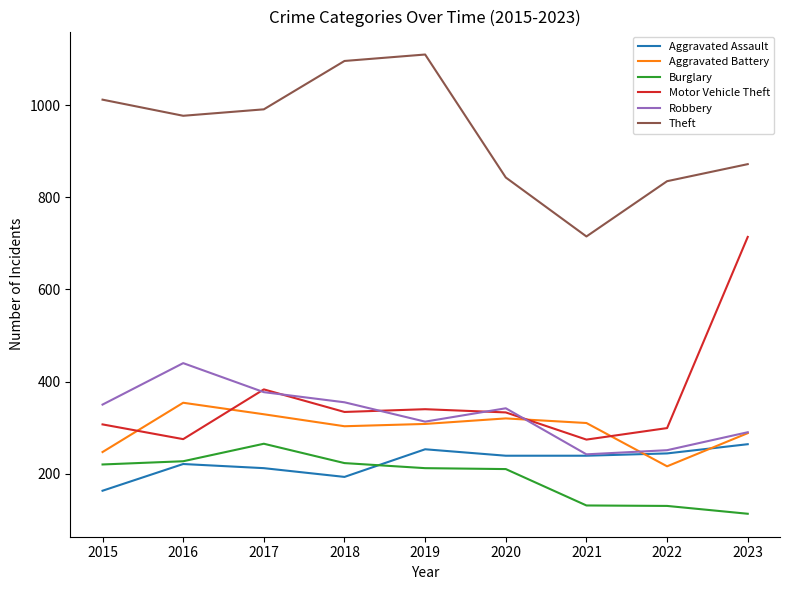

Which series has the largest total across all categories?

Theft